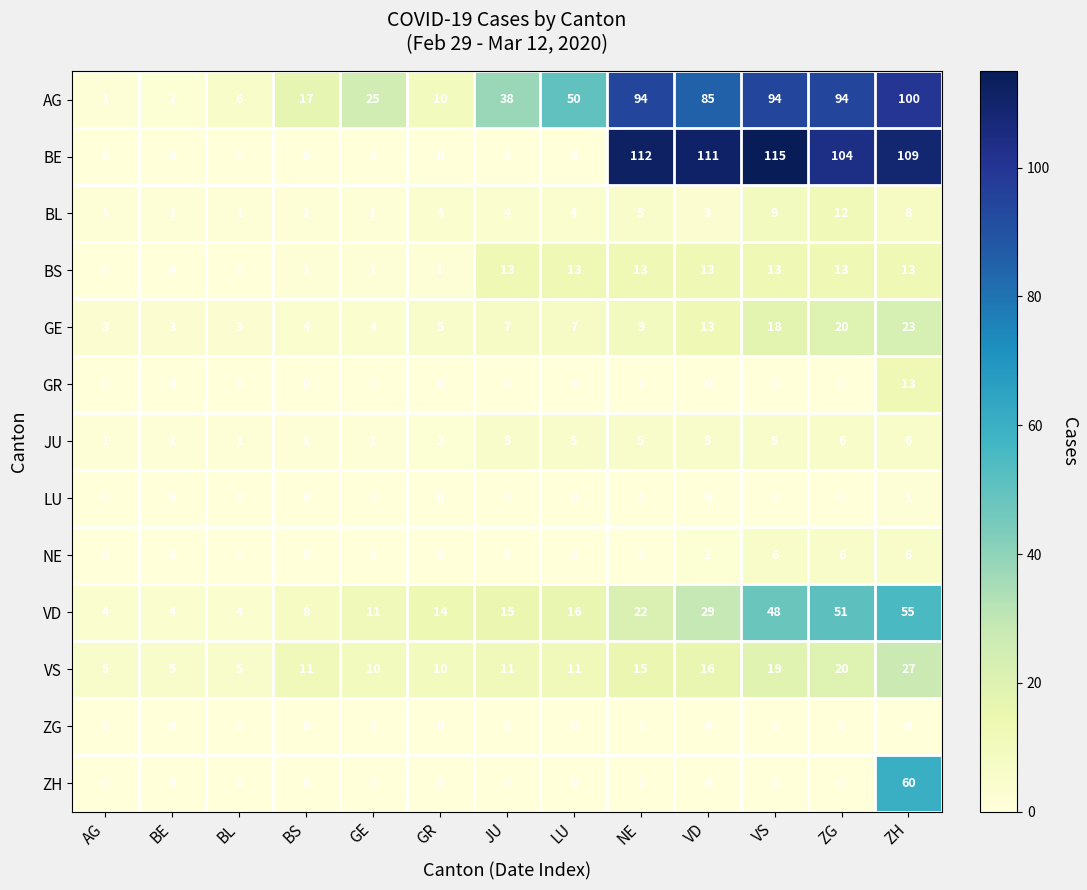

Between VD and VS, which series saw the biggest shift?

VD